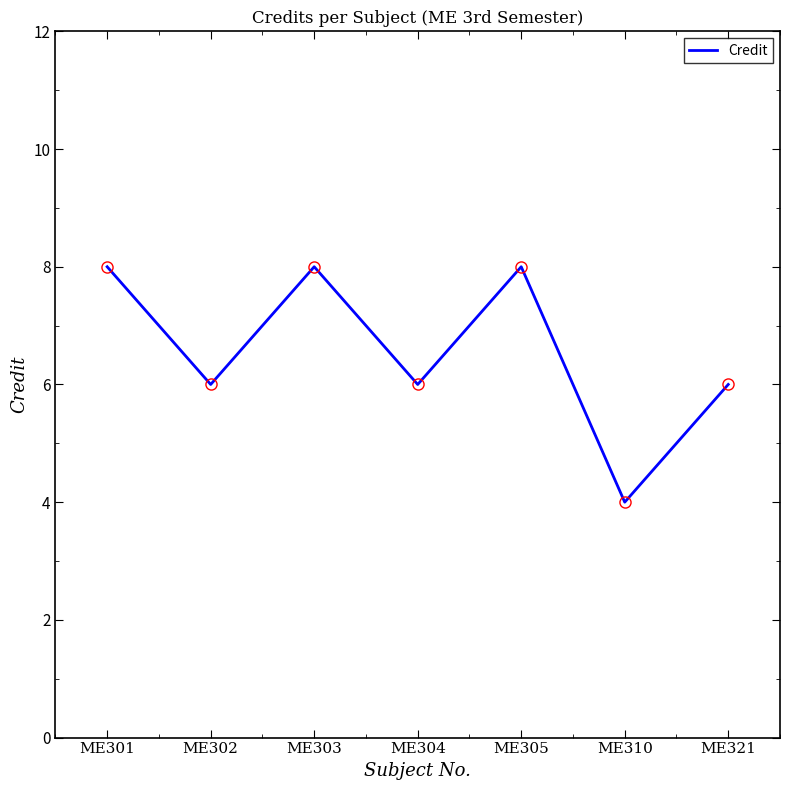

Where is the first local minimum?

ME302